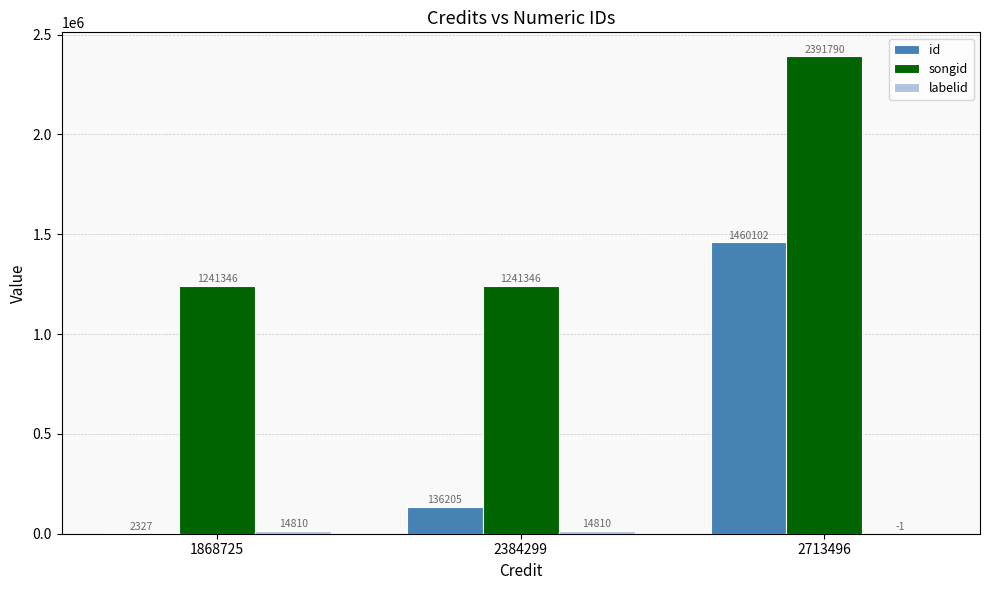

True or false: songid has a value of 650136 at 1868725.

False